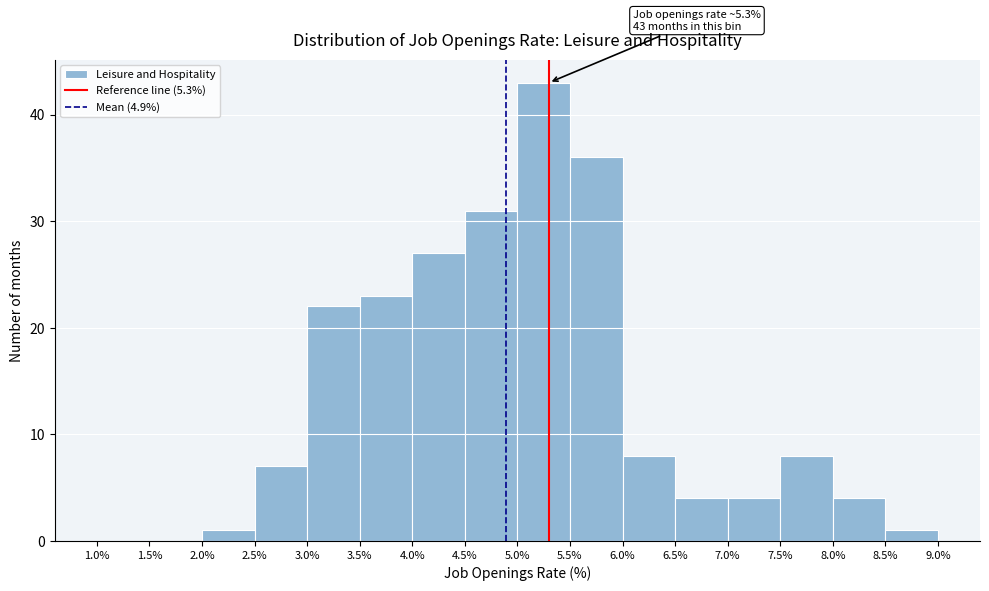

Which range on the x-axis has the tallest bar?

5.0% to 5.5%